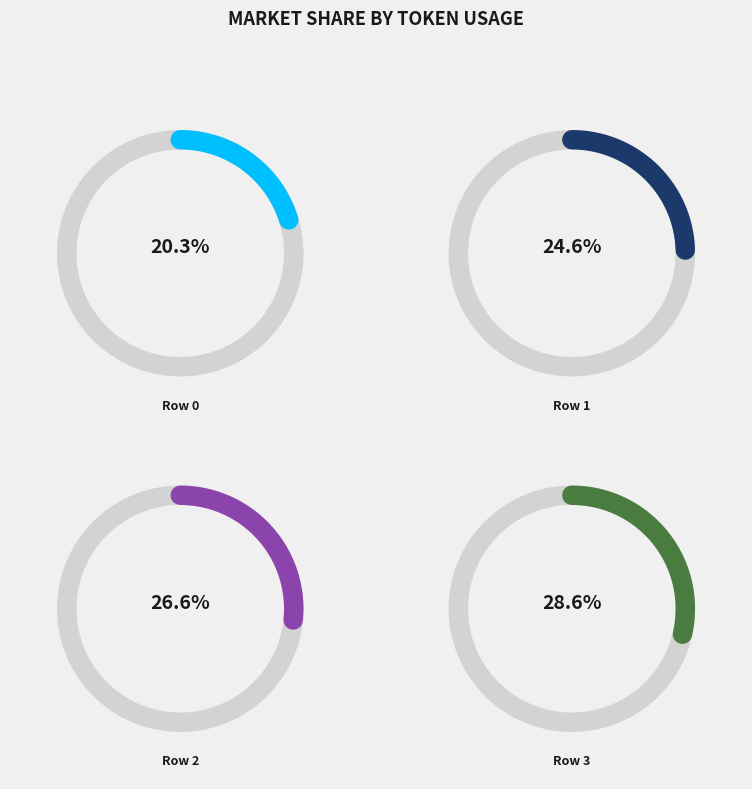

Which has a higher value, Row 3 or Row 0?

Row 3